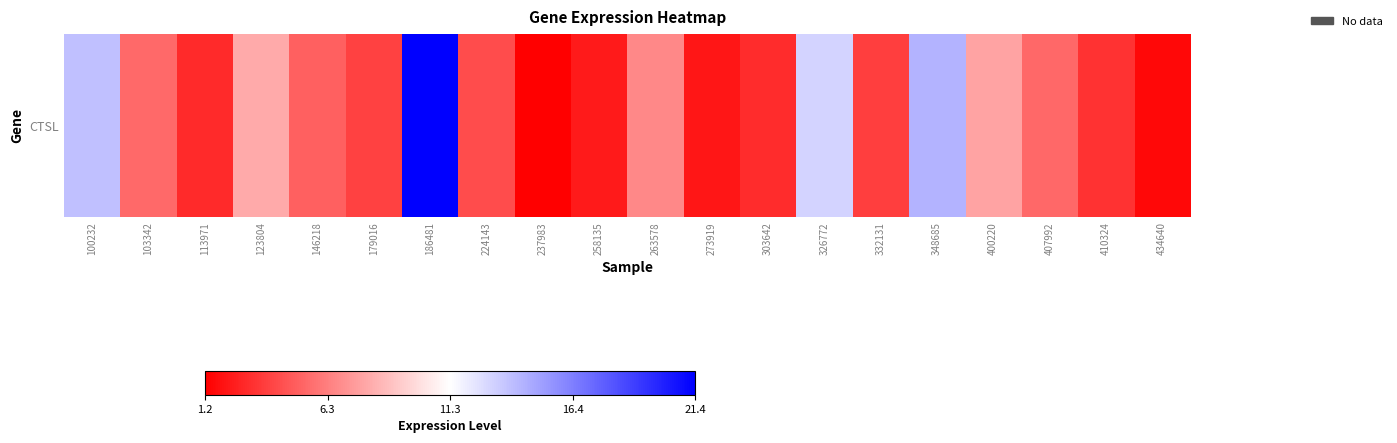

Rank the categories by value from highest to lowest.

186481, 348685, 100232, 326772, 123804, 400220, 263578, 103342, 407992, 146218, 224143, 179016, 332131, 410324, 303642, 113971, 258135, 273919, 434640, 237983